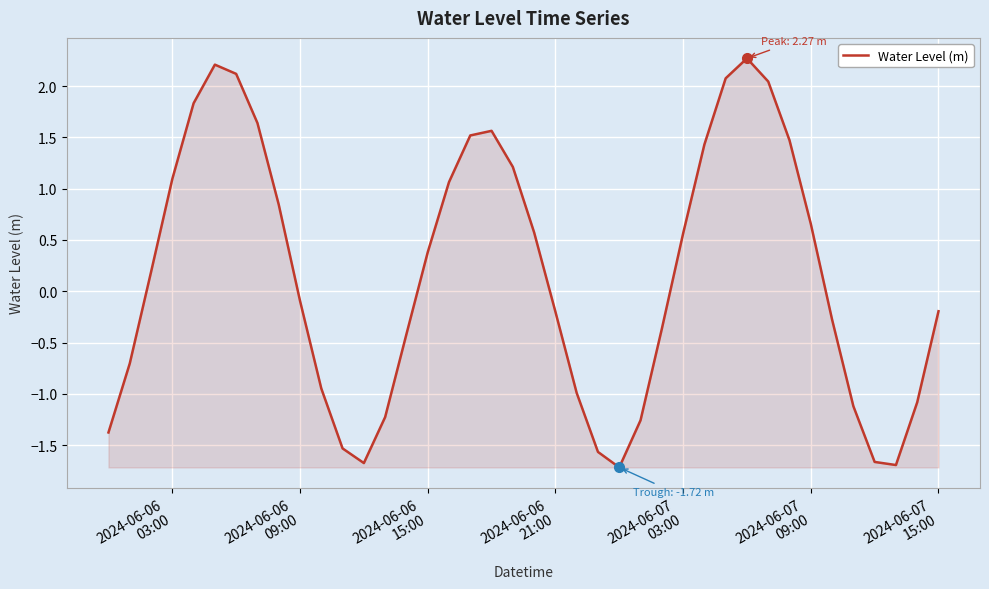

How many negative values are there?

20